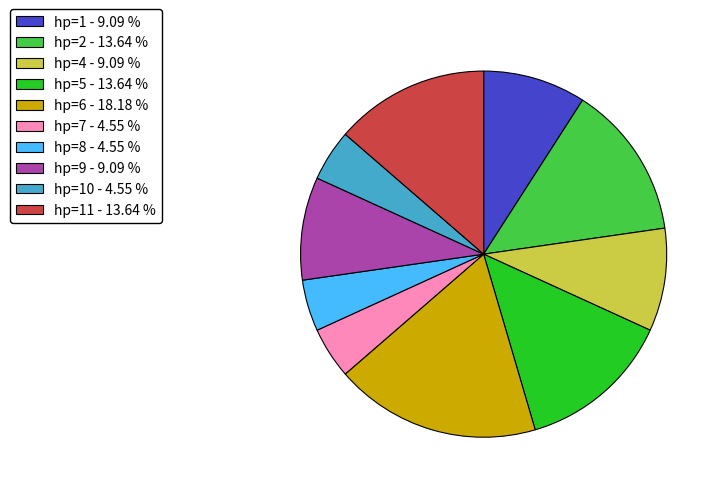

Do hp=5 - 13.64 % and hp=2 - 13.64 % together represent more than half of the pie?

No